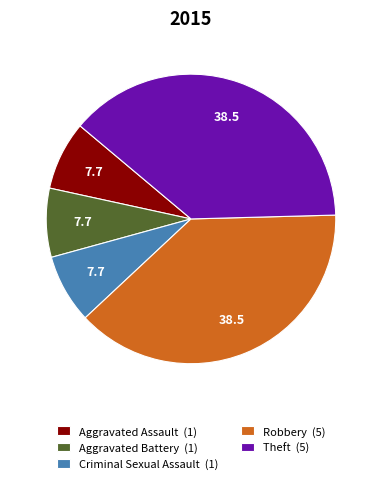

Count the number of slices in the pie.

5